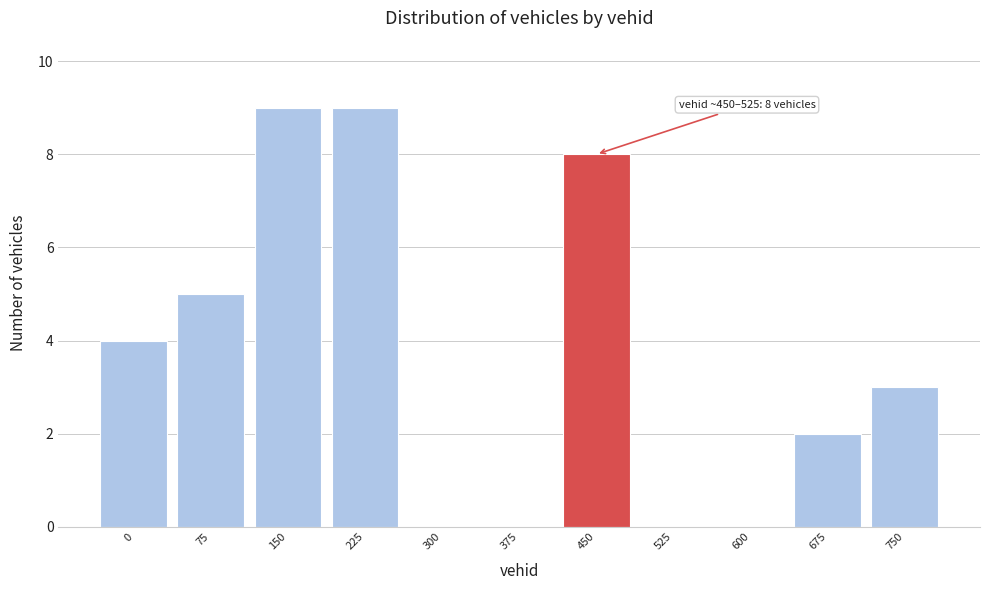

Reading right to left, extract all data points from this chart.

750=3	675=2	600=0	525=0	450=8	375=0	300=0	225=9	150=9	75=5	0=4